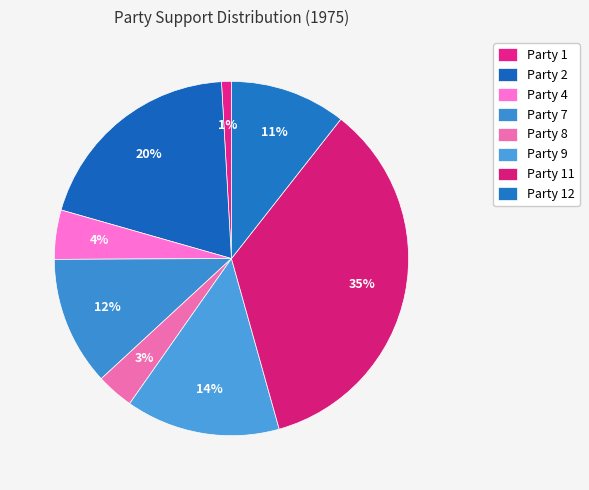

Which has a higher value, Party 1 or Party 9?

Party 9